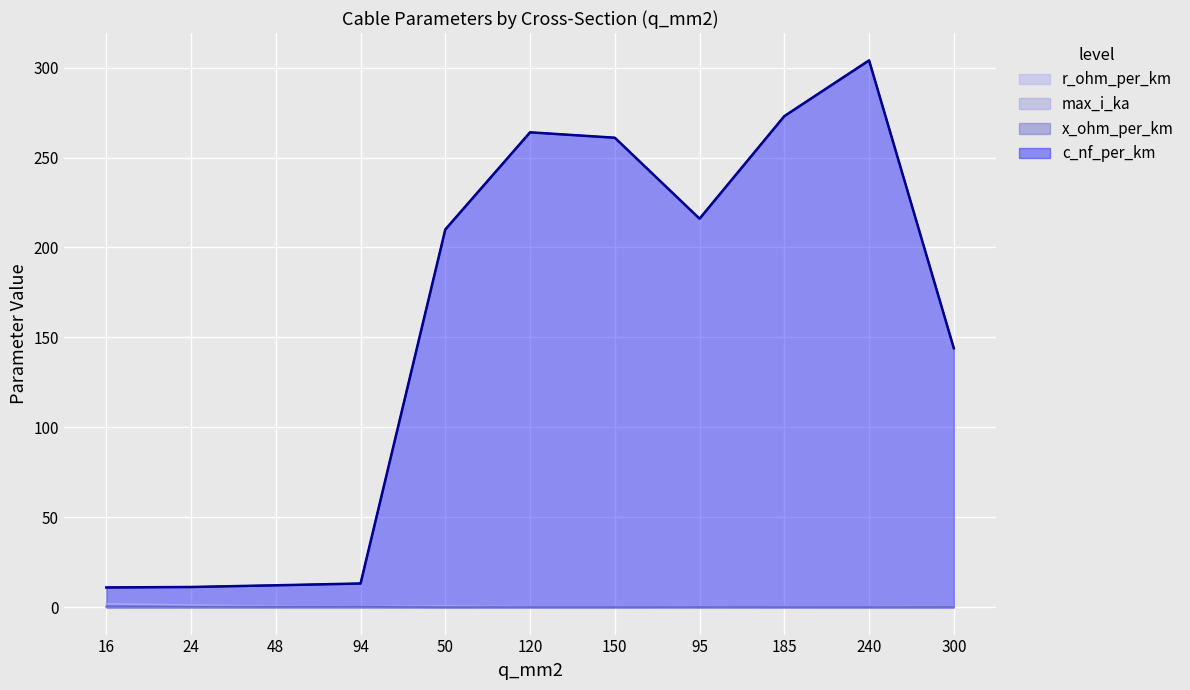

Reading left to right, transcribe all the data shown in this chart.

c_nf_per_km: 11.0	11.2	12.2	13.2	210.0	264.0	261.0	216.0	273.0	304.0	144.0
x_ohm_per_km: 0.3	0.3	0.3	0.3	0.1	0.1	0.1	0.1	0.1	0.1	0.1
max_i_ka: 0.1	0.1	0.2	0.3	0.1	0.2	0.3	0.3	0.4	0.4	0.6
r_ohm_per_km: 1.9	1.2	0.6	0.3	0.6	0.2	0.2	0.3	0.2	0.1	0.1